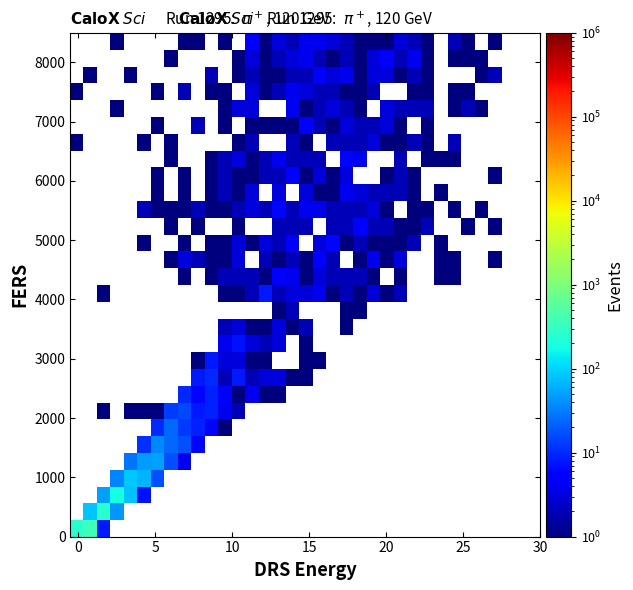

What is the greatest value displayed?

351.0